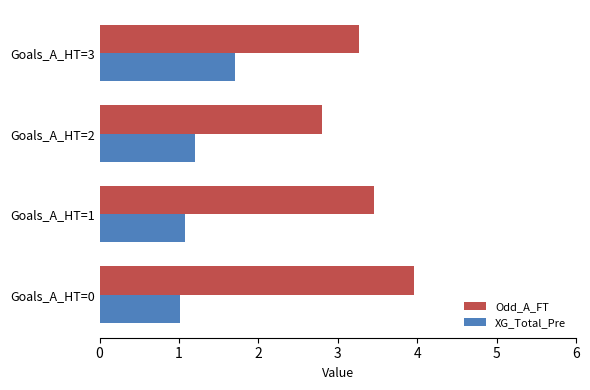

What is the average value of the XG_Total_Pre series?

1.3